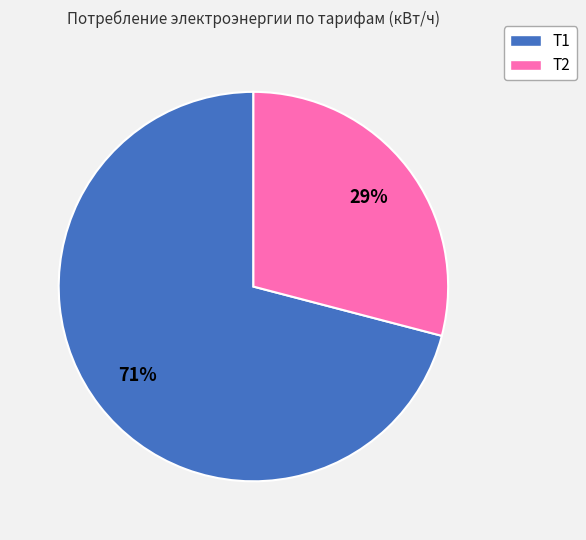

To the nearest percent, what is the average slice percentage?

50%